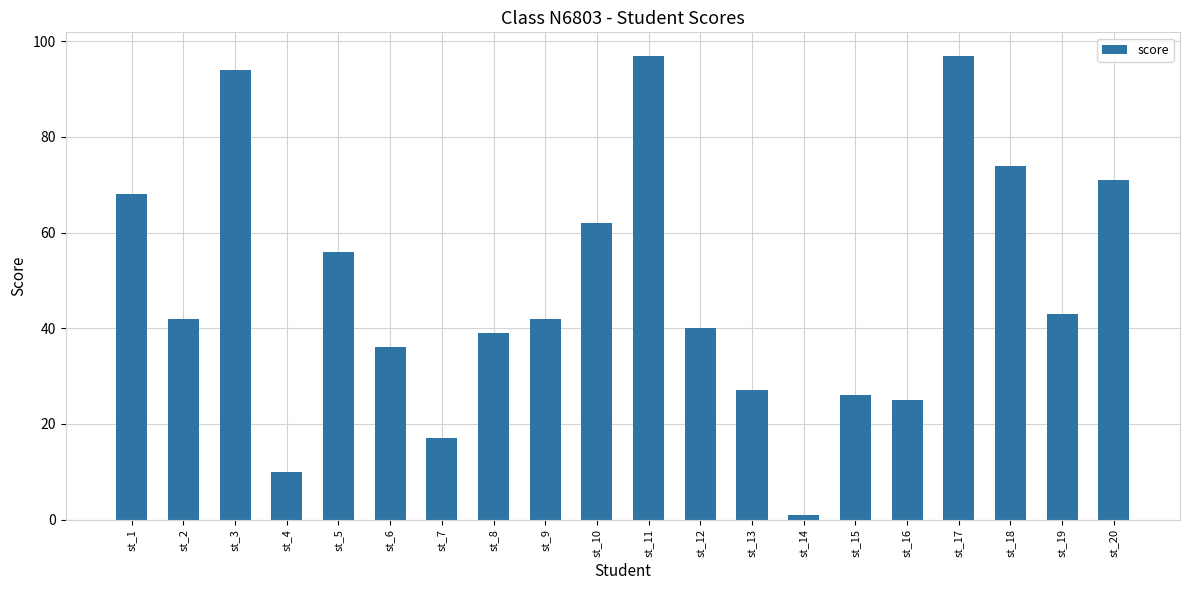

Where is the data nearest to the value 49?

st_19